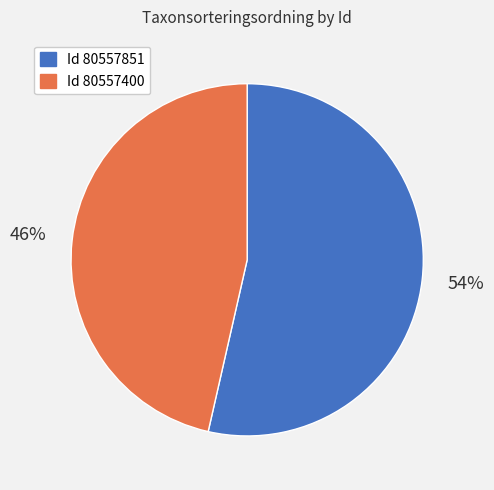

The Id 80557400 slice represents 46% of the pie. True or false?

True